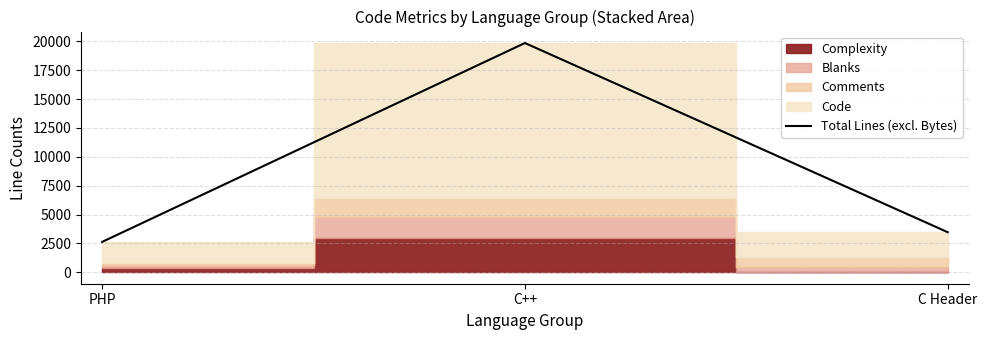

Which category has the highest value across all series?

C++